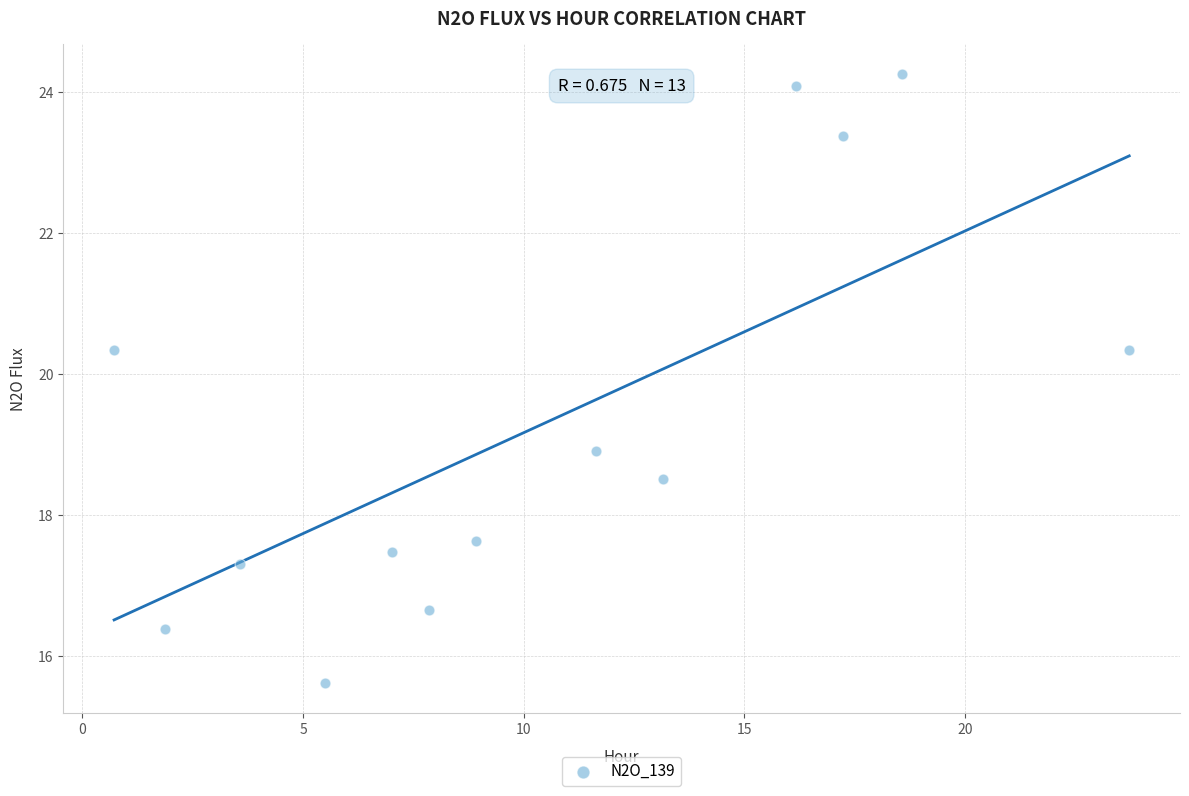

What is the range of Y values (max minus min)?

8.6